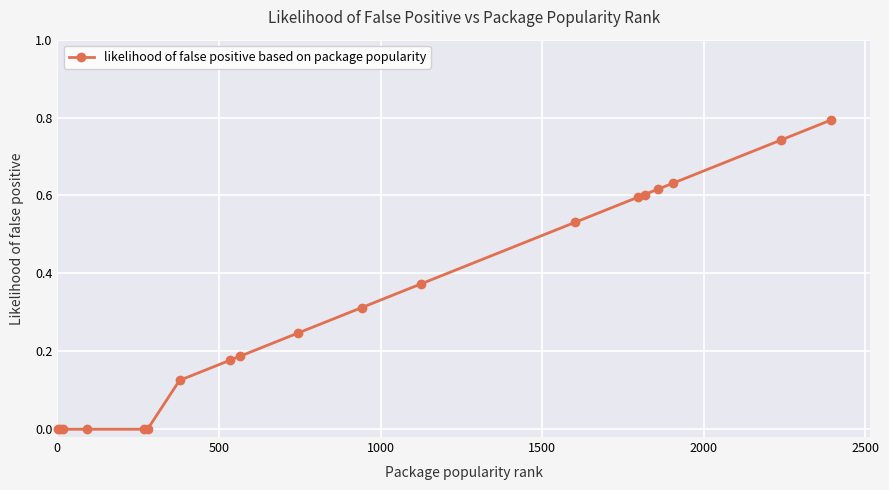

What is the difference between the maximum and minimum values?

0.8